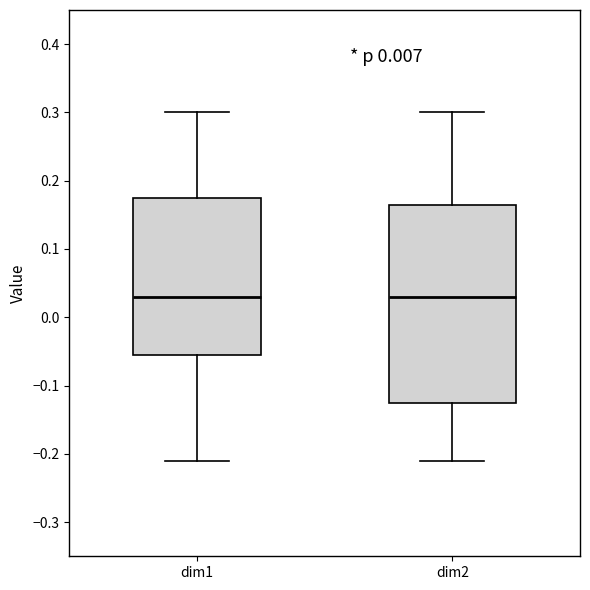

Reading left to right, transcribe this box plot: for each box, give where its median line is, the range the box spans, and where its two whiskers end, as read against the y-axis. The values are not printed on the chart, so give them approximately, as read against the axis.

dim1: median 0.03, box -0.05 to 0.18, whiskers -0.21 to 0.30
dim2: median 0.03, box -0.12 to 0.17, whiskers -0.21 to 0.30